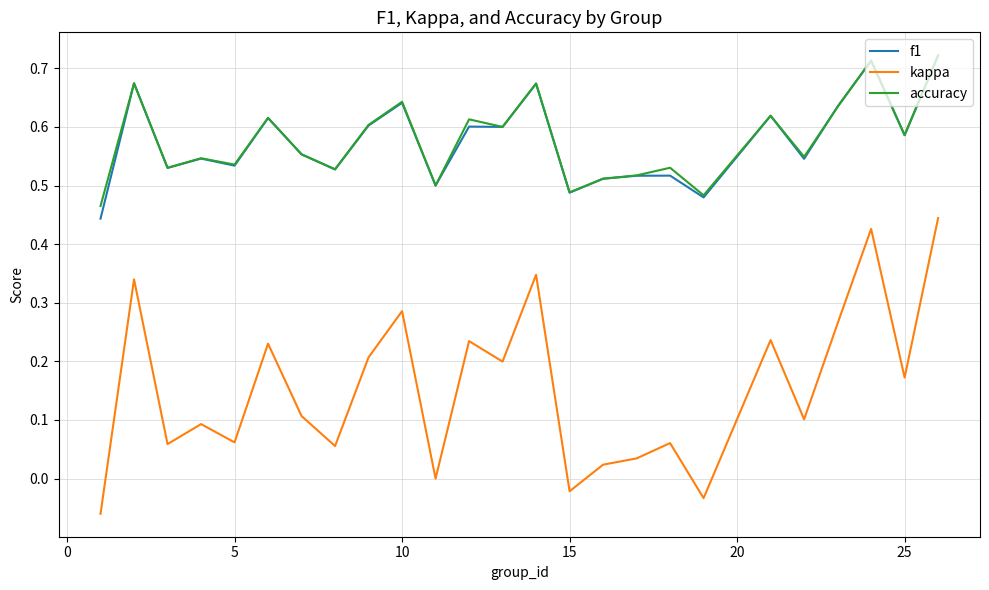

True or false: accuracy and kappa cross at least once.

False